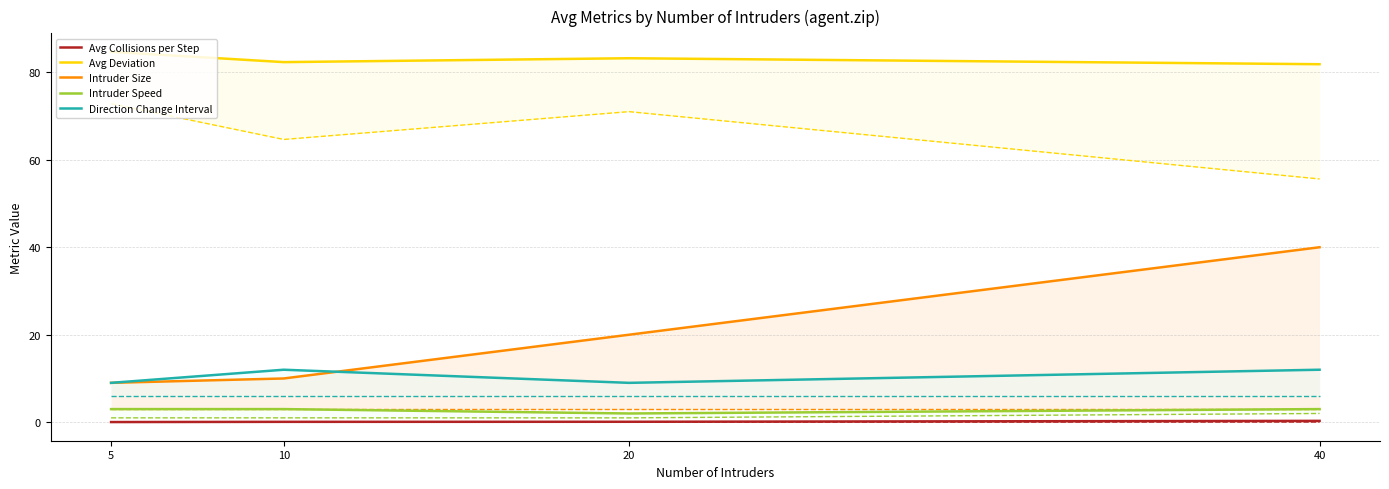

What is the greatest value displayed?

84.7